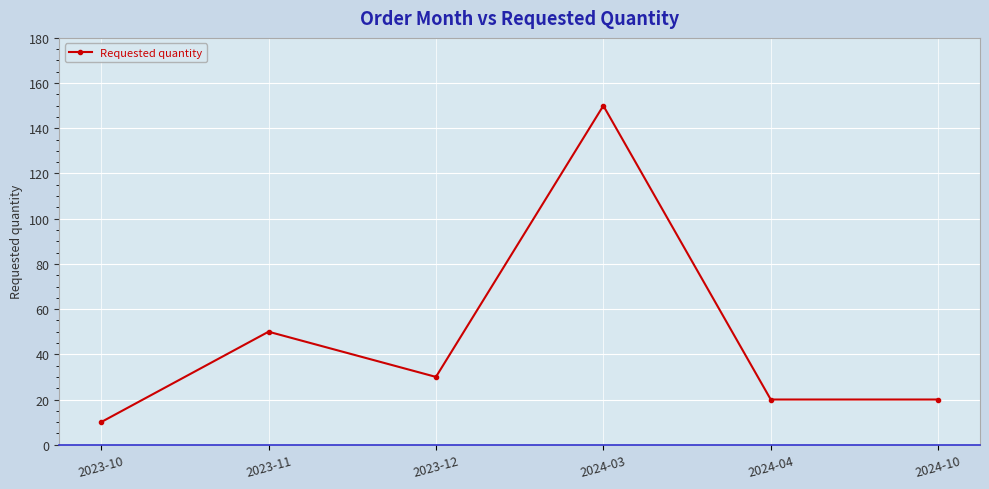

True or false: there are more than 1 points higher than both neighbors.

True